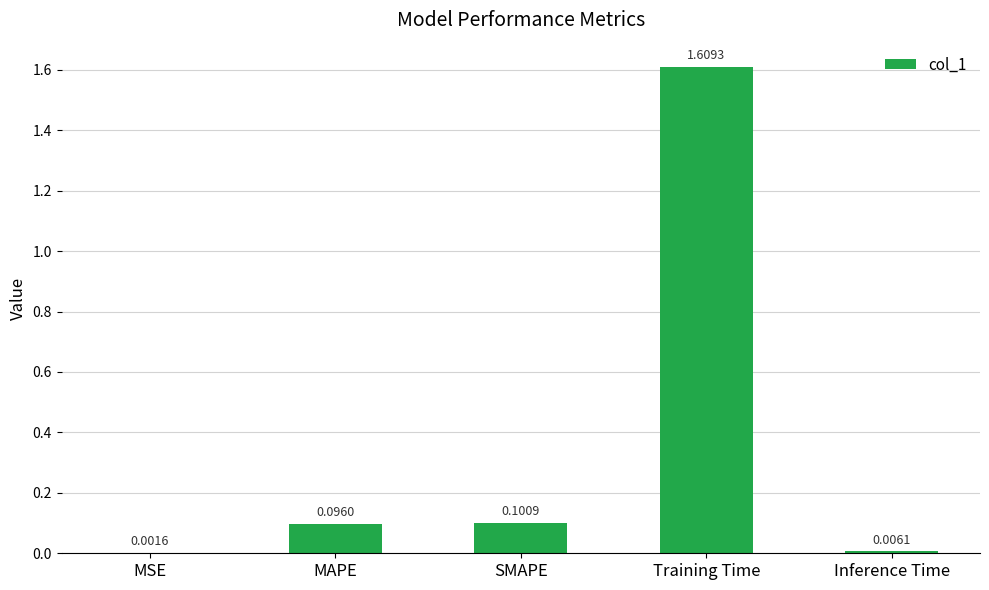

At which category does the chart reach its peak across all series?

Training Time